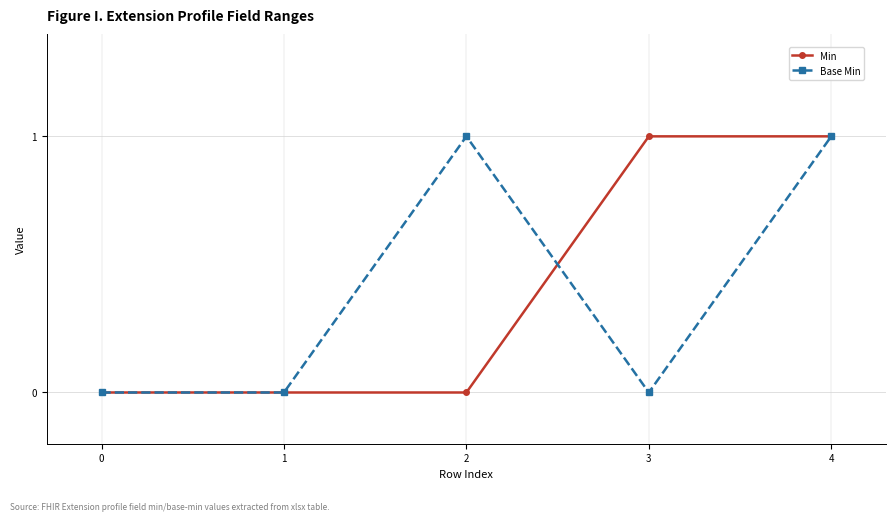

At 2, list the series in order from largest to smallest.

Base Min, Min